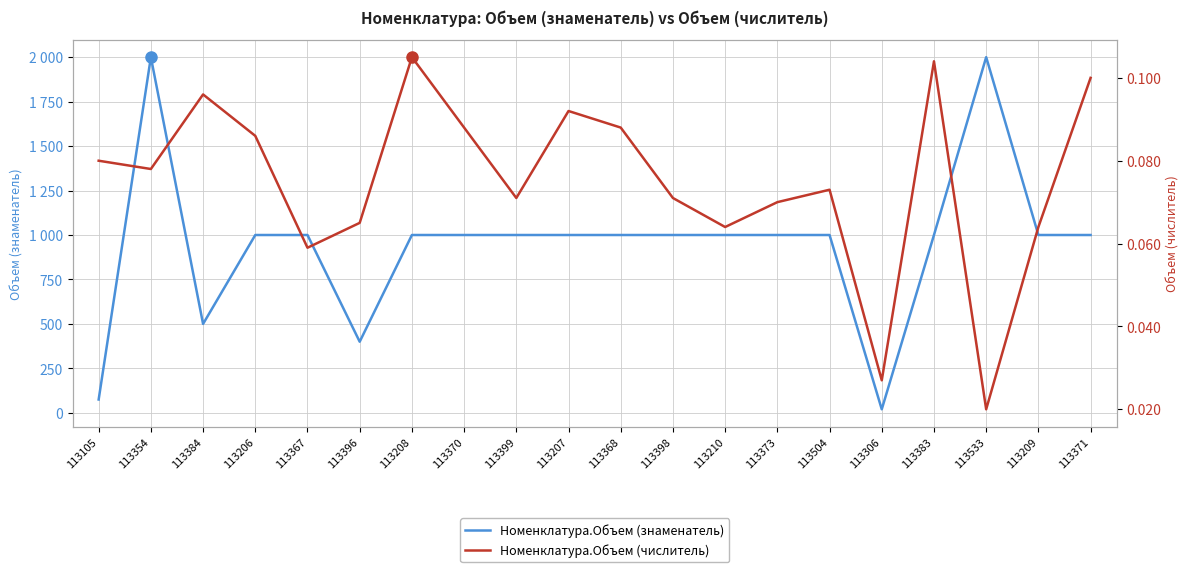

Is it true that Номенклатура.Объем (знаменатель) equals 542.1 at 113370?

False